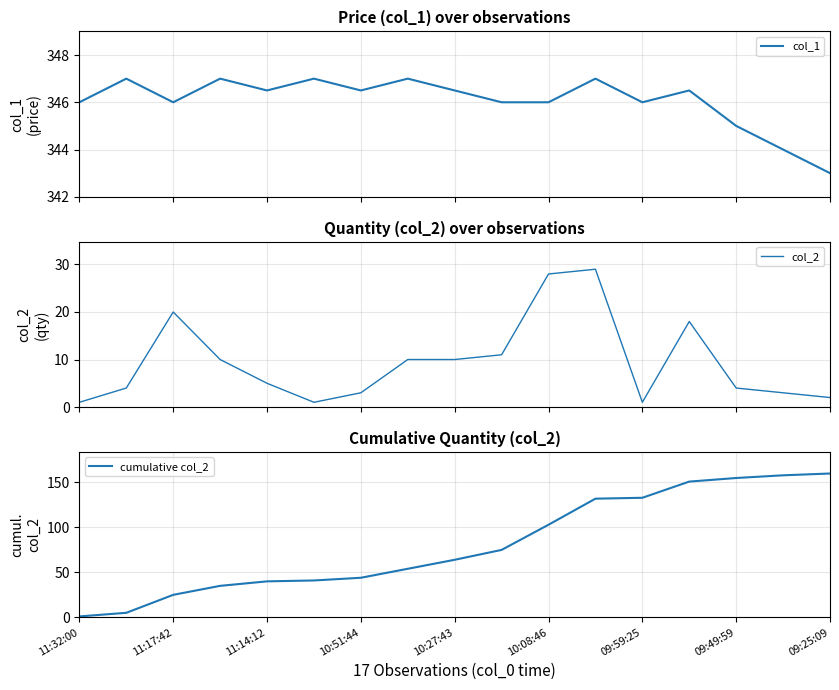

What are all the series names shown in the legend?

col_1, col_2, cumulative col_2